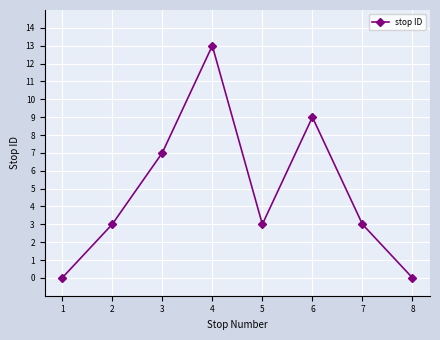

What is the change in value from 1 to 5?

+3